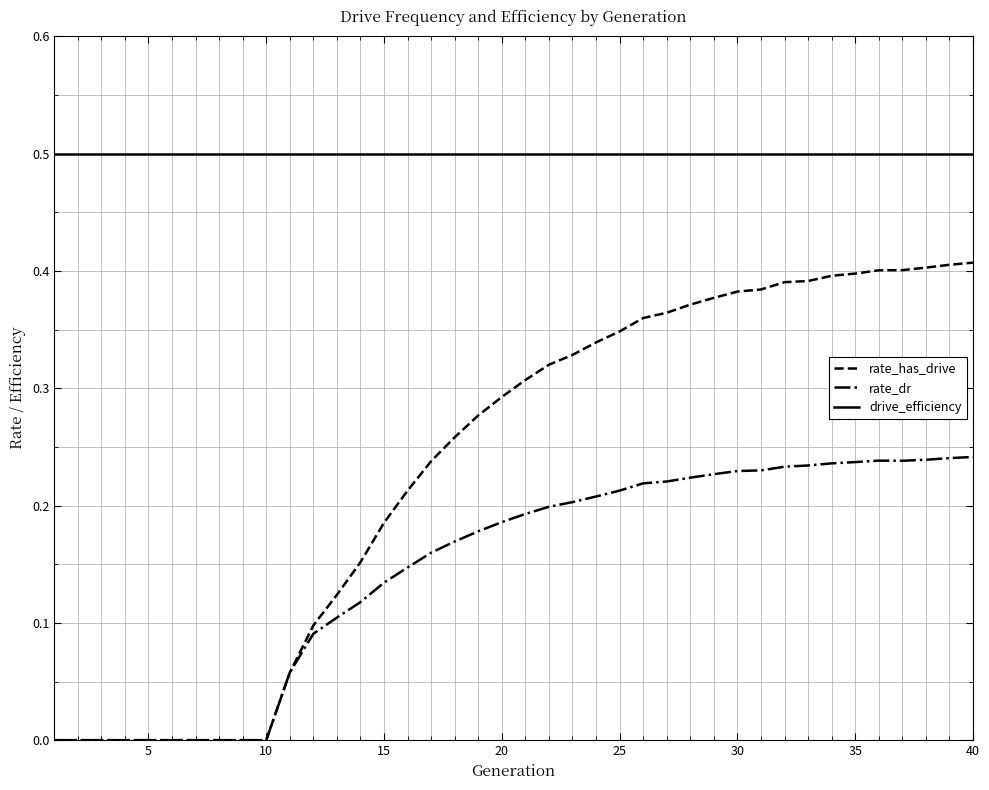

List the series in order of their peak value, highest first.

drive_efficiency, rate_has_drive, rate_dr